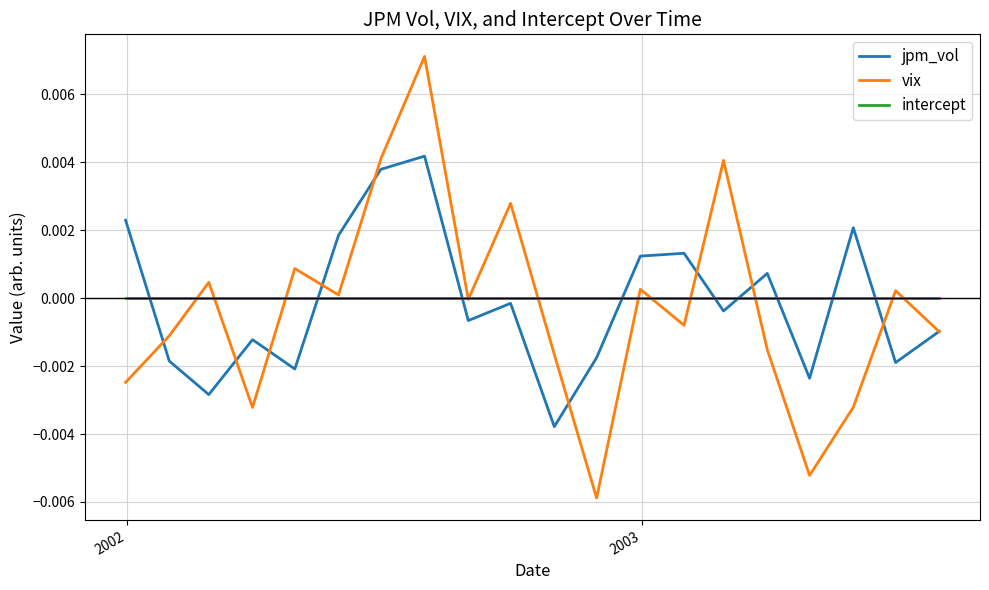

Which series has the largest total across all categories?

intercept